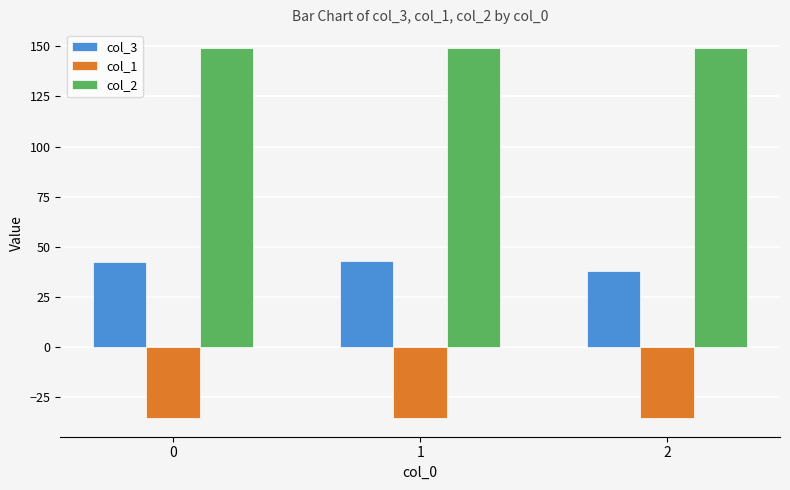

At how many categories does at least one series exceed 21?

3